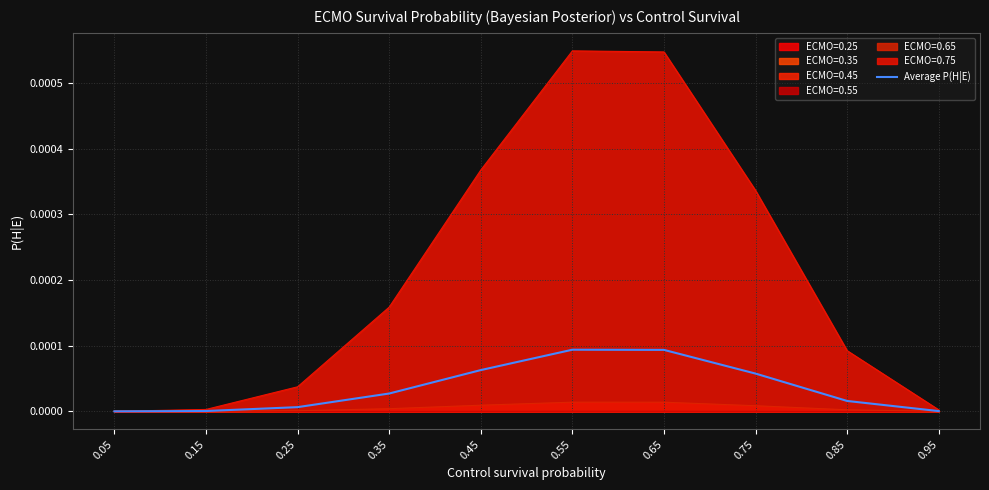

How many points are higher than both their immediate neighbors (excluding endpoints)?

1